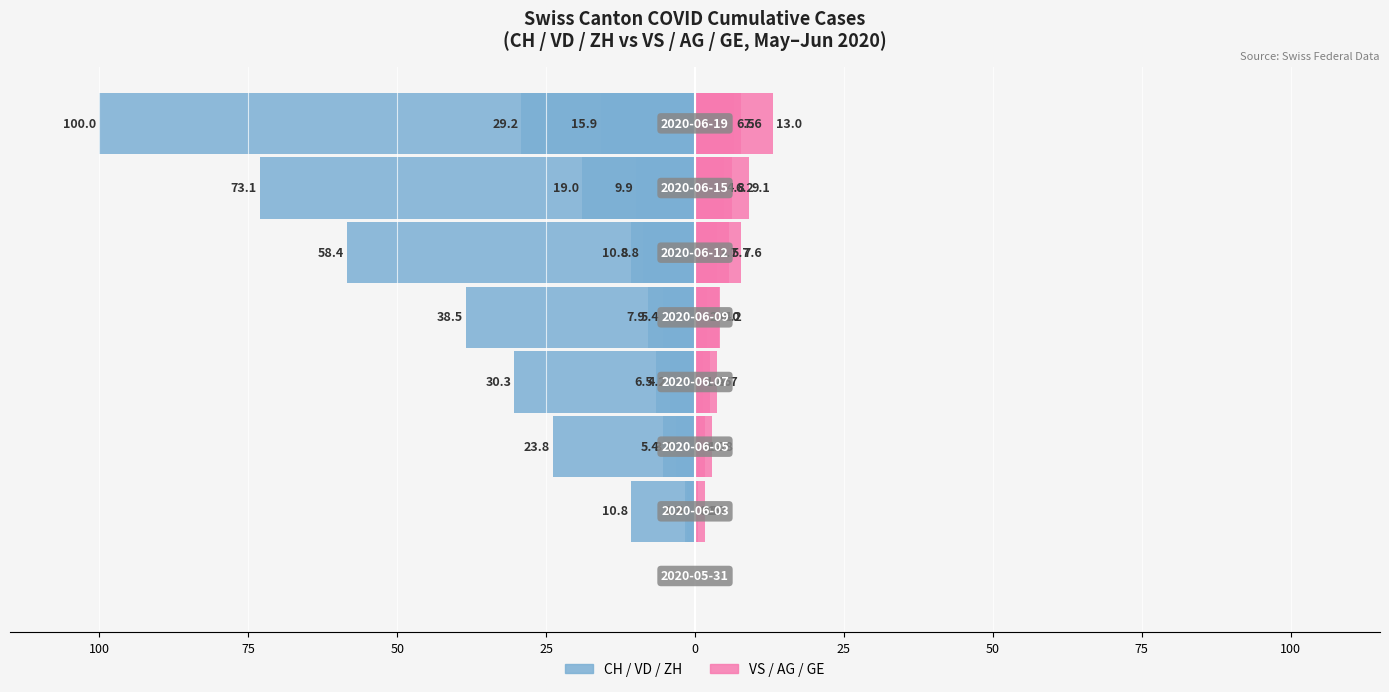

What is the sum of all AG values?

19.5